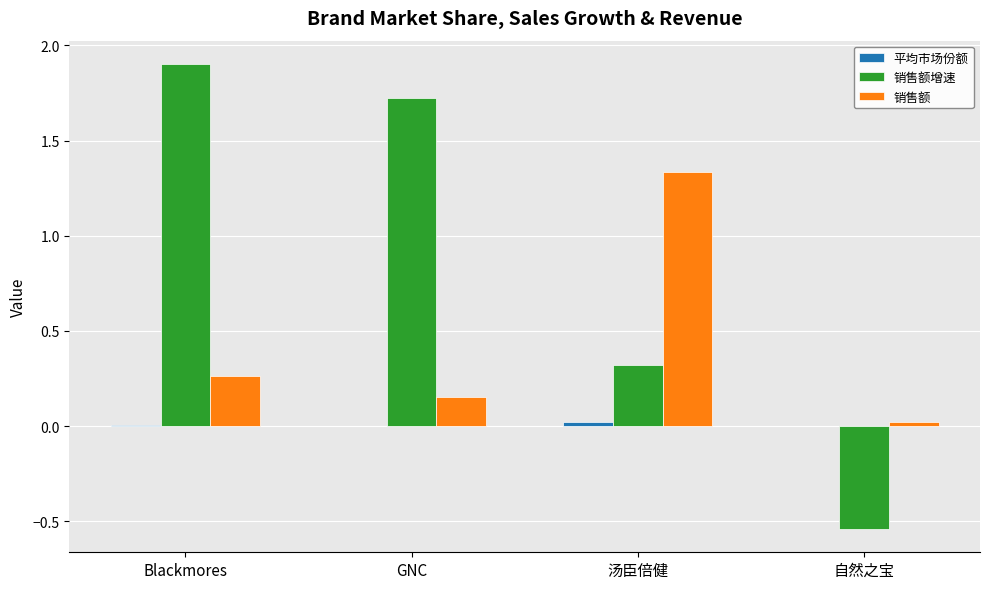

Between Blackmores and 自然之宝, which series saw the biggest shift?

销售额增速